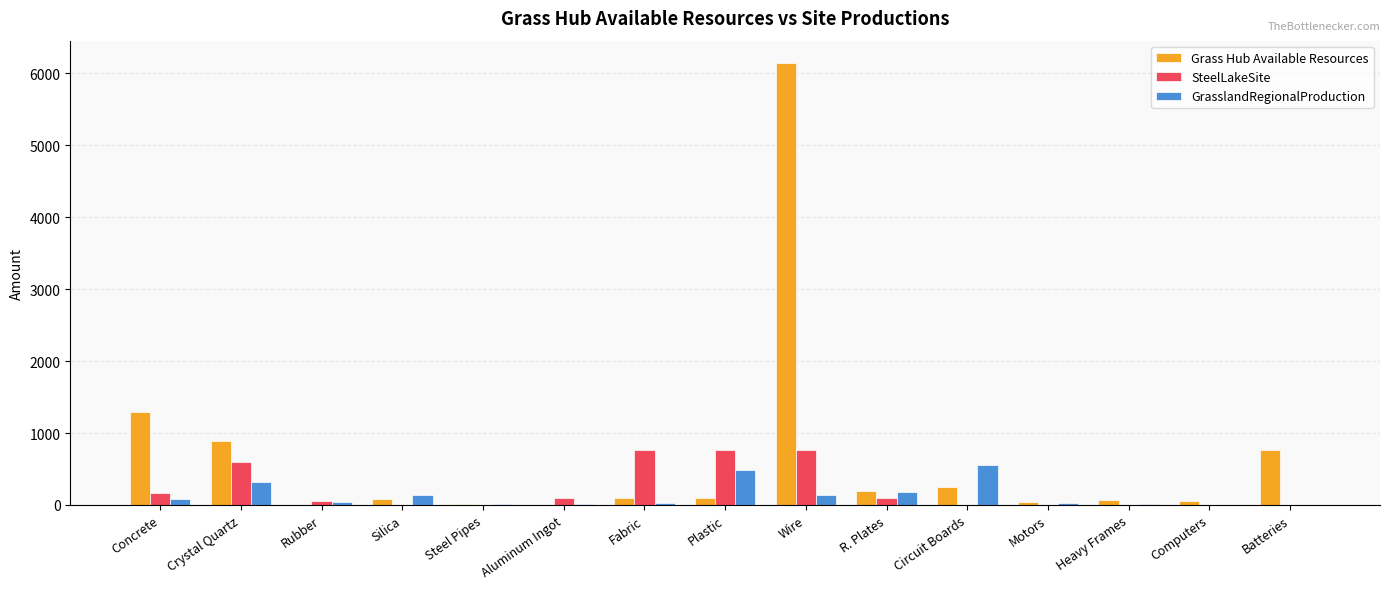

True or false: SteelLakeSite has a value of 0.0 at Silica.

True